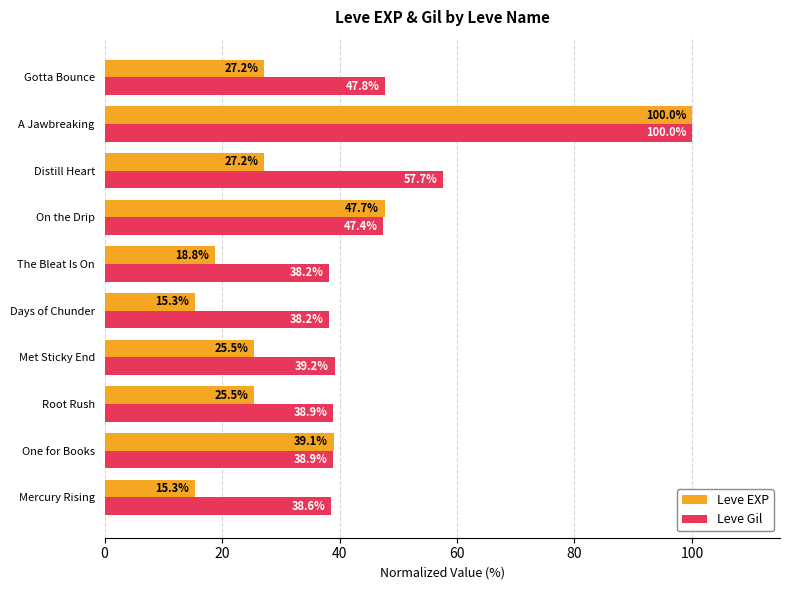

What is the difference between the second highest and minimum values in the Leve Gil series?

19.5